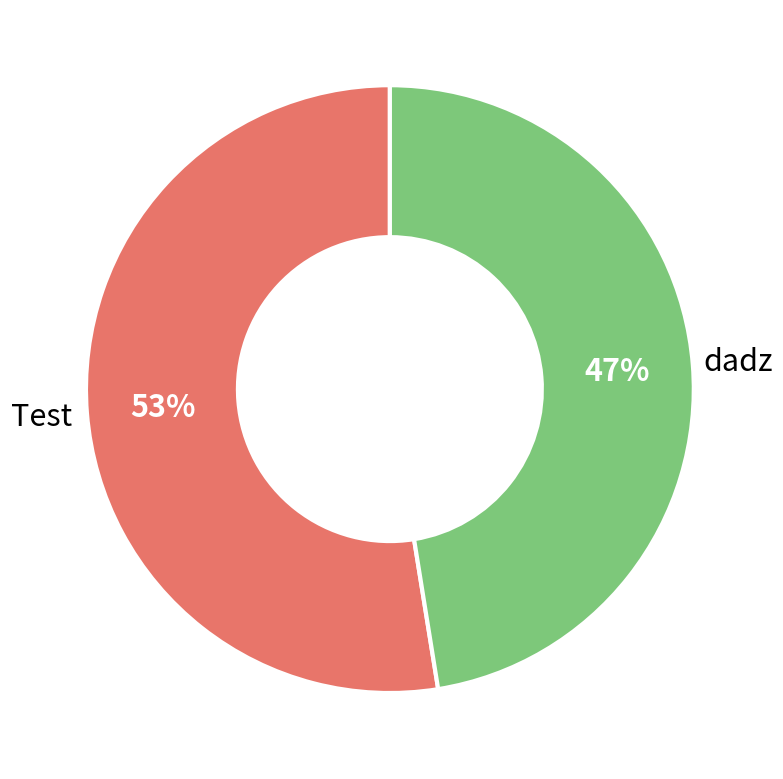

How many slices are in this pie chart?

2